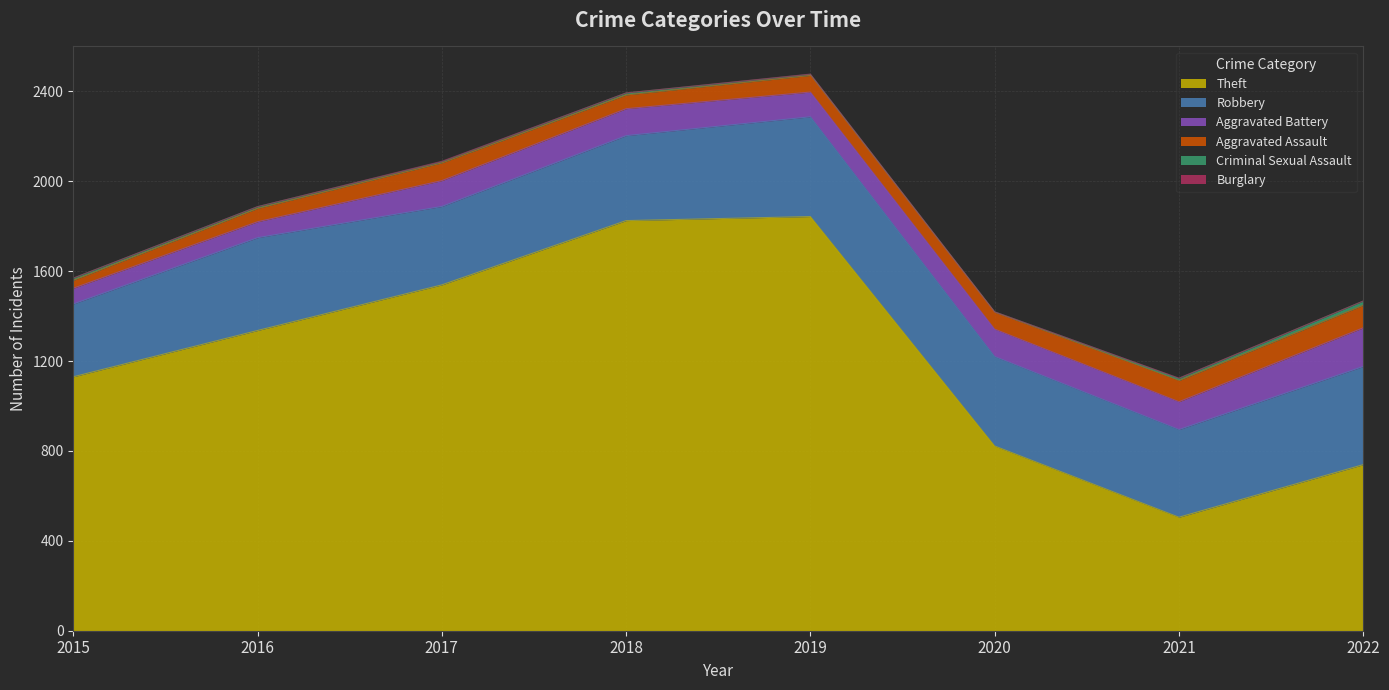

Where is the first local minimum for Theft?

2021